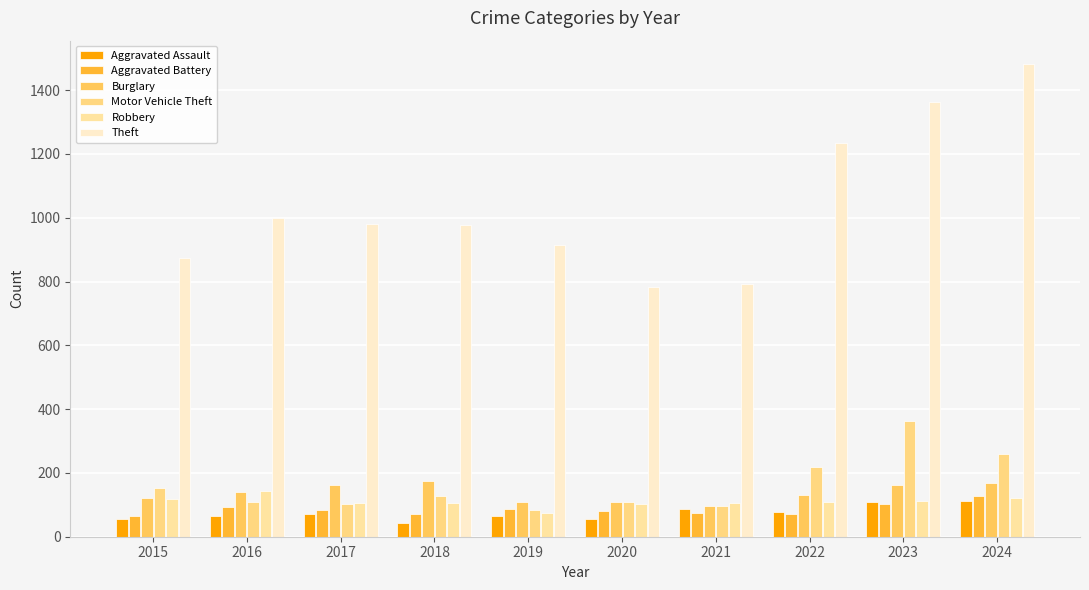

Which has a higher value, 2020 or 2017?

2017